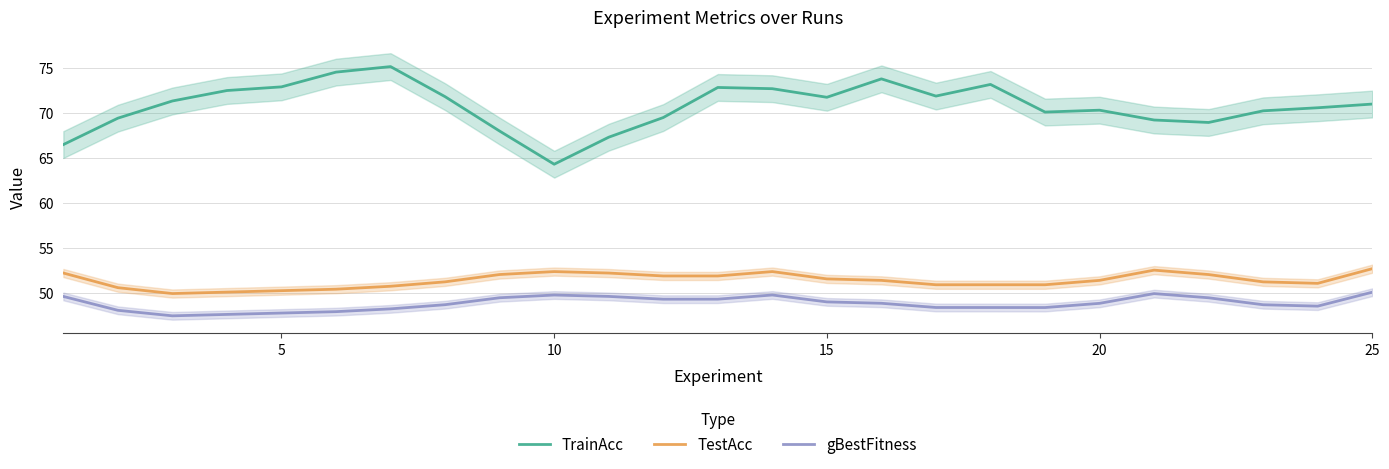

What is the difference between the second highest and second lowest values in the TrainAcc series?

8.0